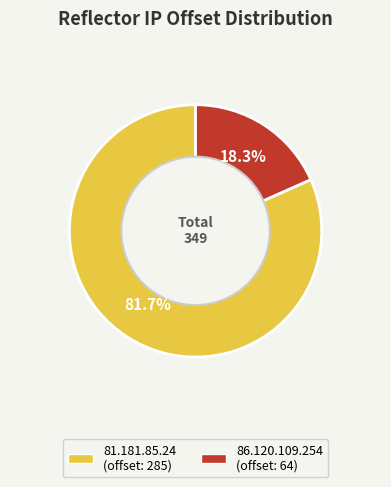

What portion of the pie excludes 86.120.109.254?

81.7%